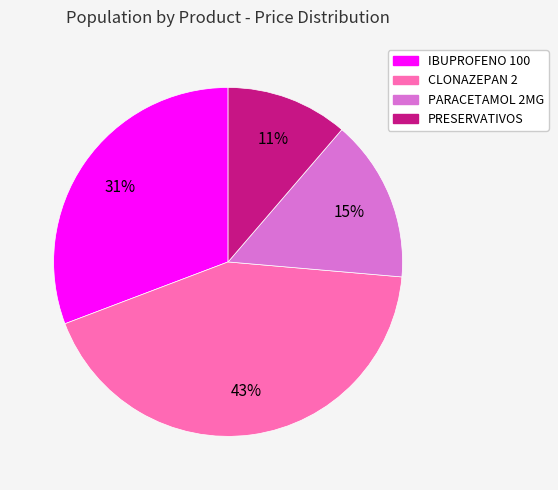

Rank the categories by value from highest to lowest.

CLONAZEPAN 2, IBUPROFENO 100, PARACETAMOL 2MG, PRESERVATIVOS